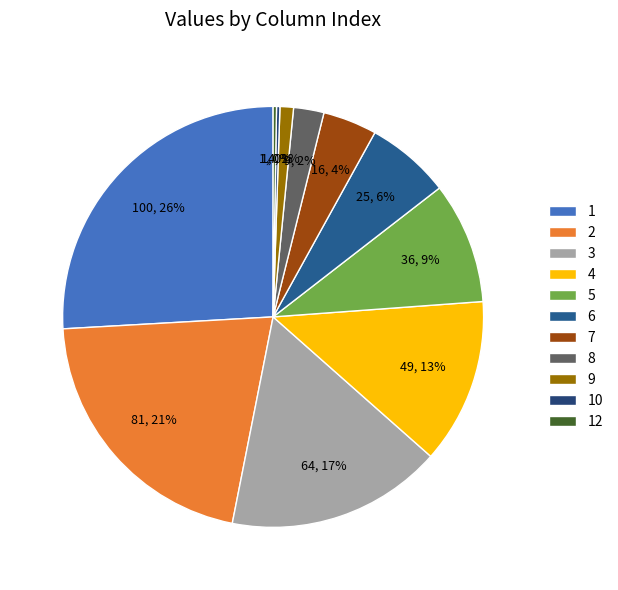

Does 4 represent more than half of the total?

No